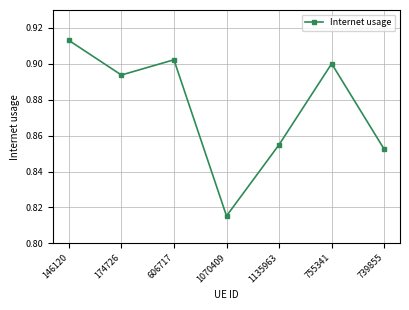

What is the sum of the values at 606717 and 146120?

1.8